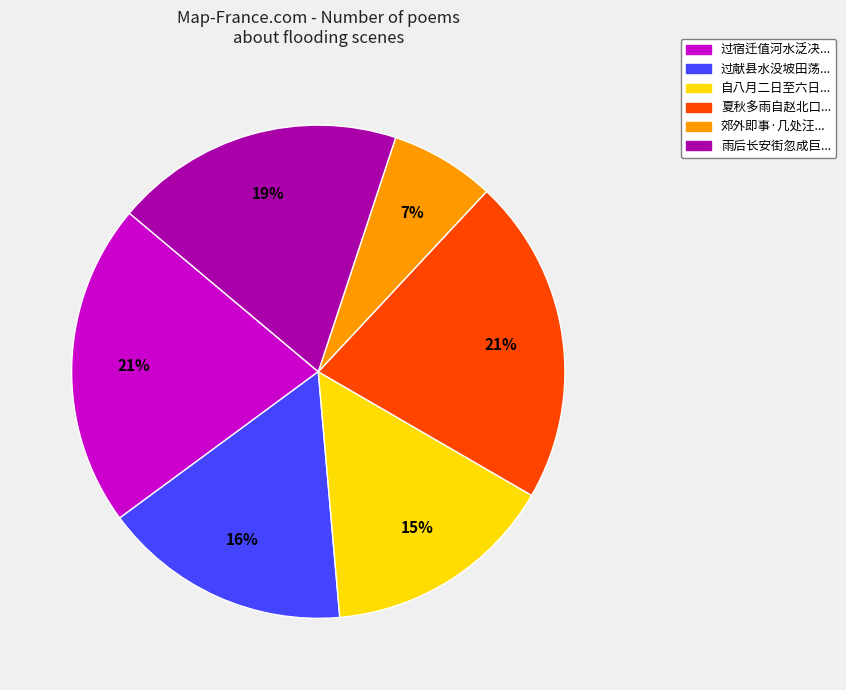

To the nearest percent, what is the average slice percentage?

17%